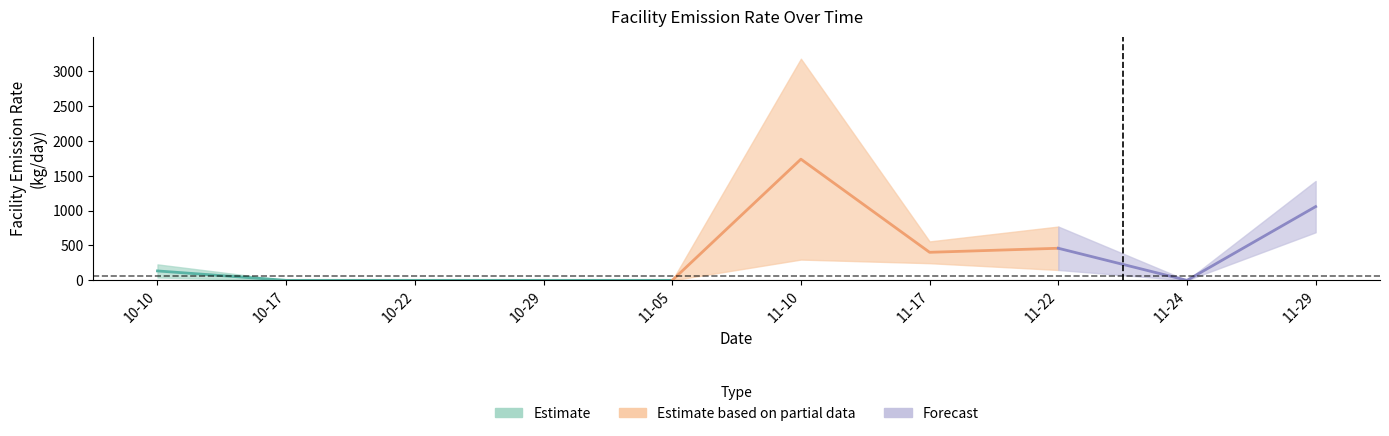

Is it true that FacilityEmissionRate equals 460 at 2022-11-22?

True